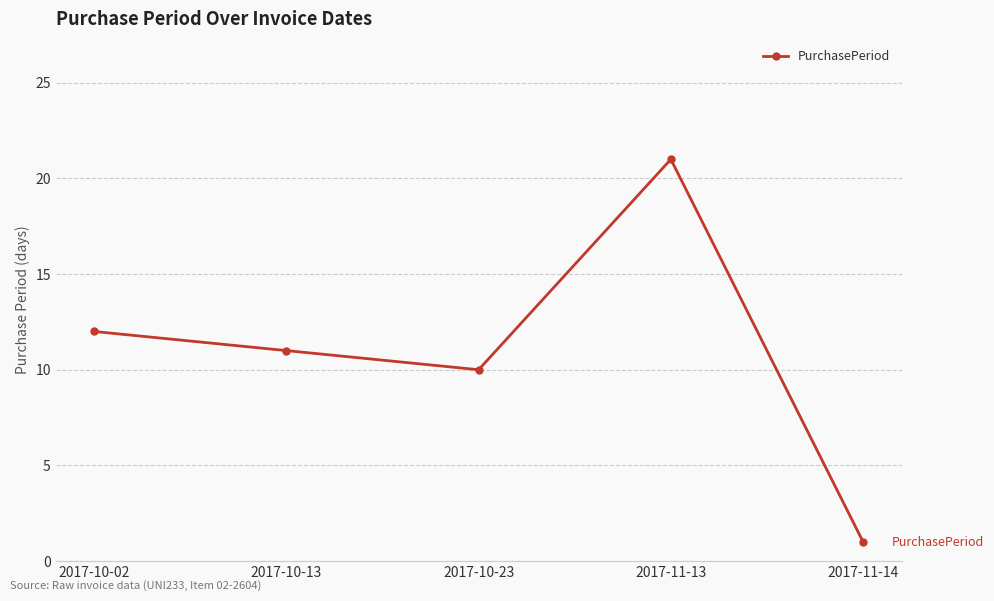

What is the label of the 1st point from the left?

2017-10-02